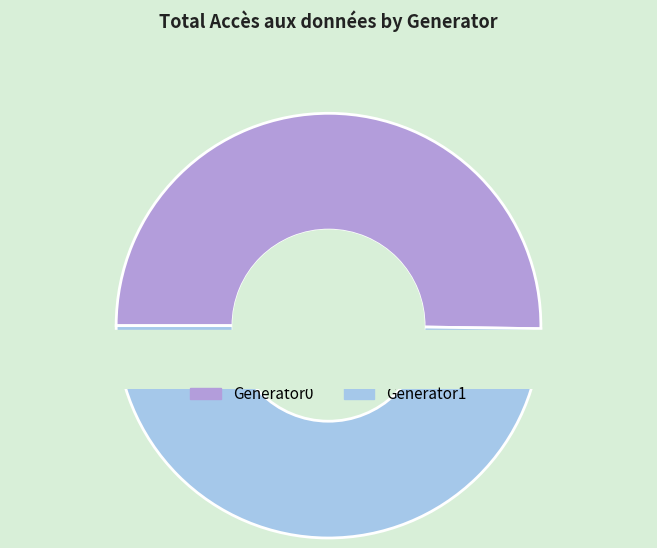

Is there a majority slice in this chart?

No